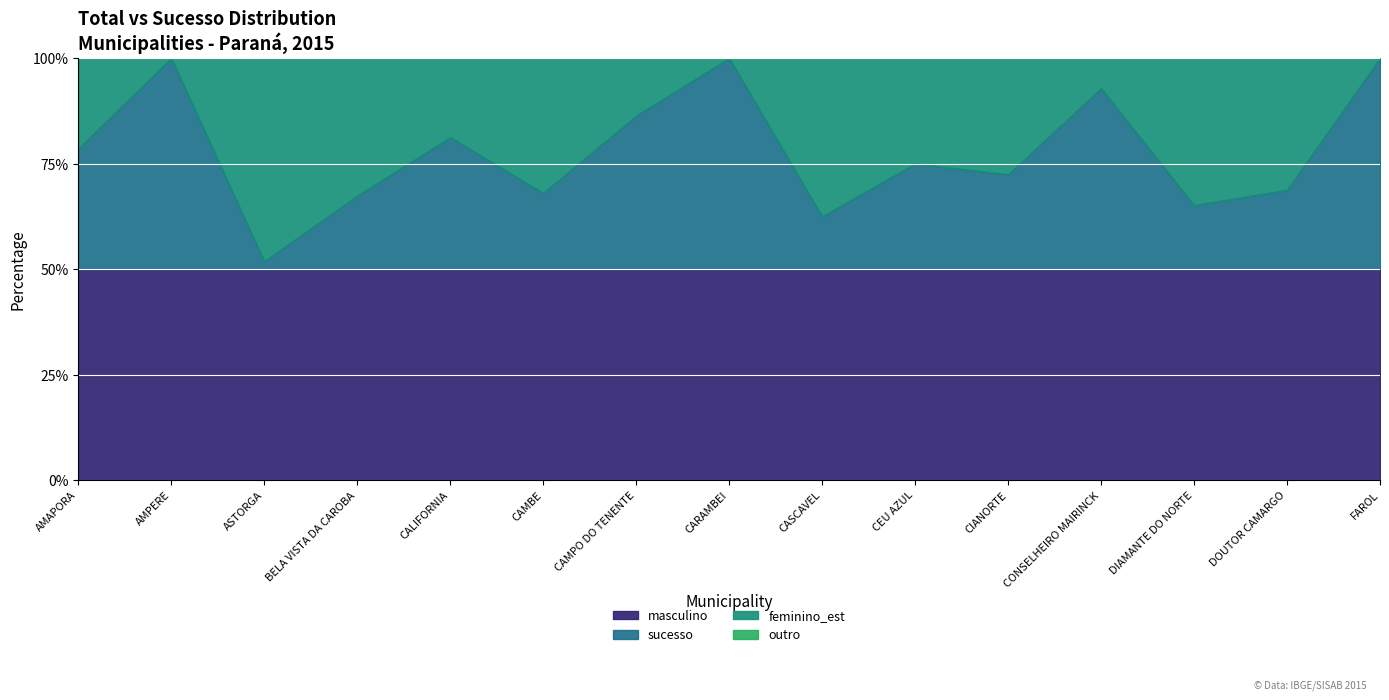

Between ASTORGA and CAMBE, which series saw the biggest shift?

masculino